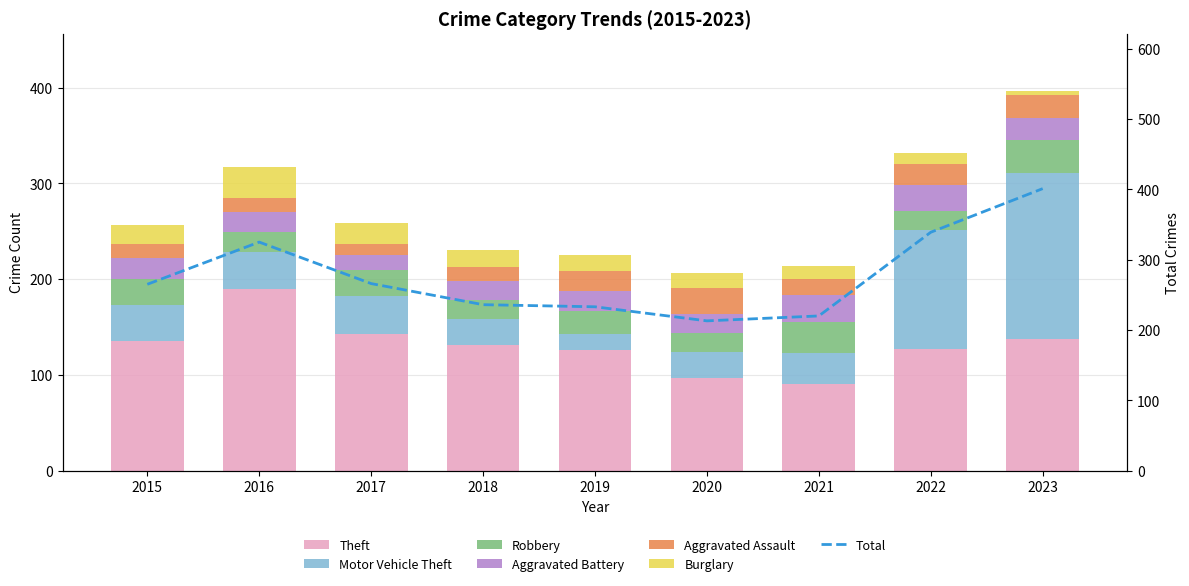

Does the chart contain any negative values?

No